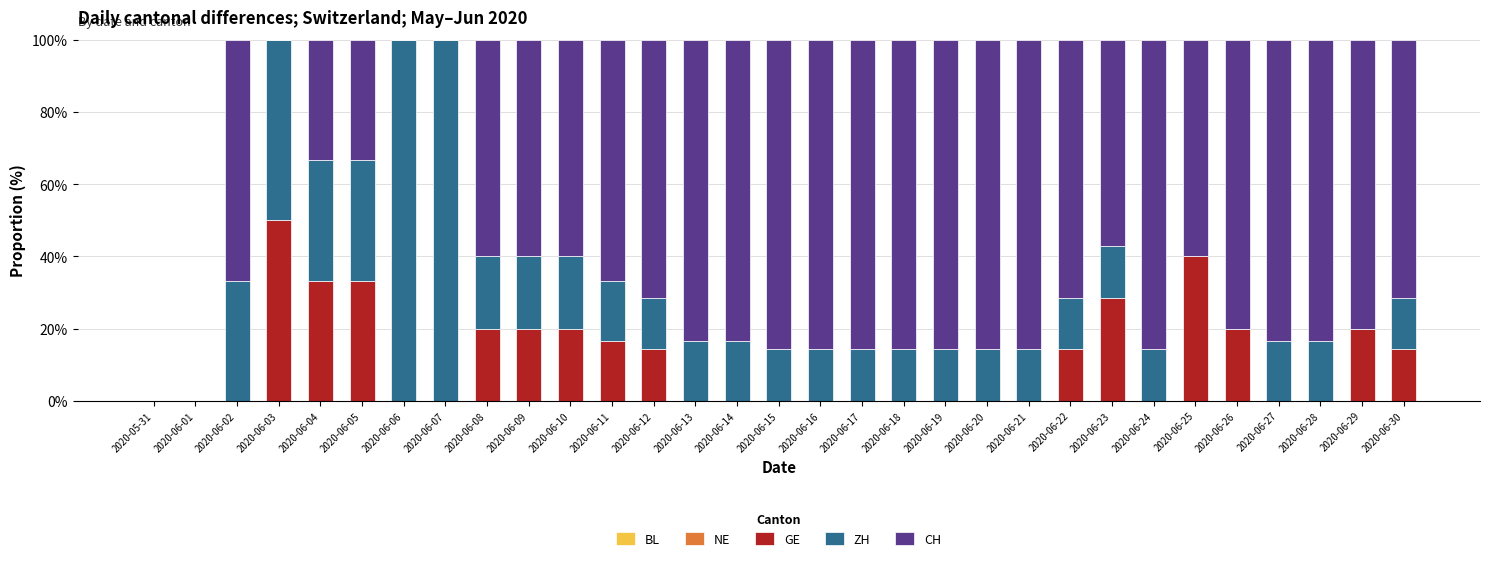

The value of GE at 2020-06-18 is 0.0. True or false?

True